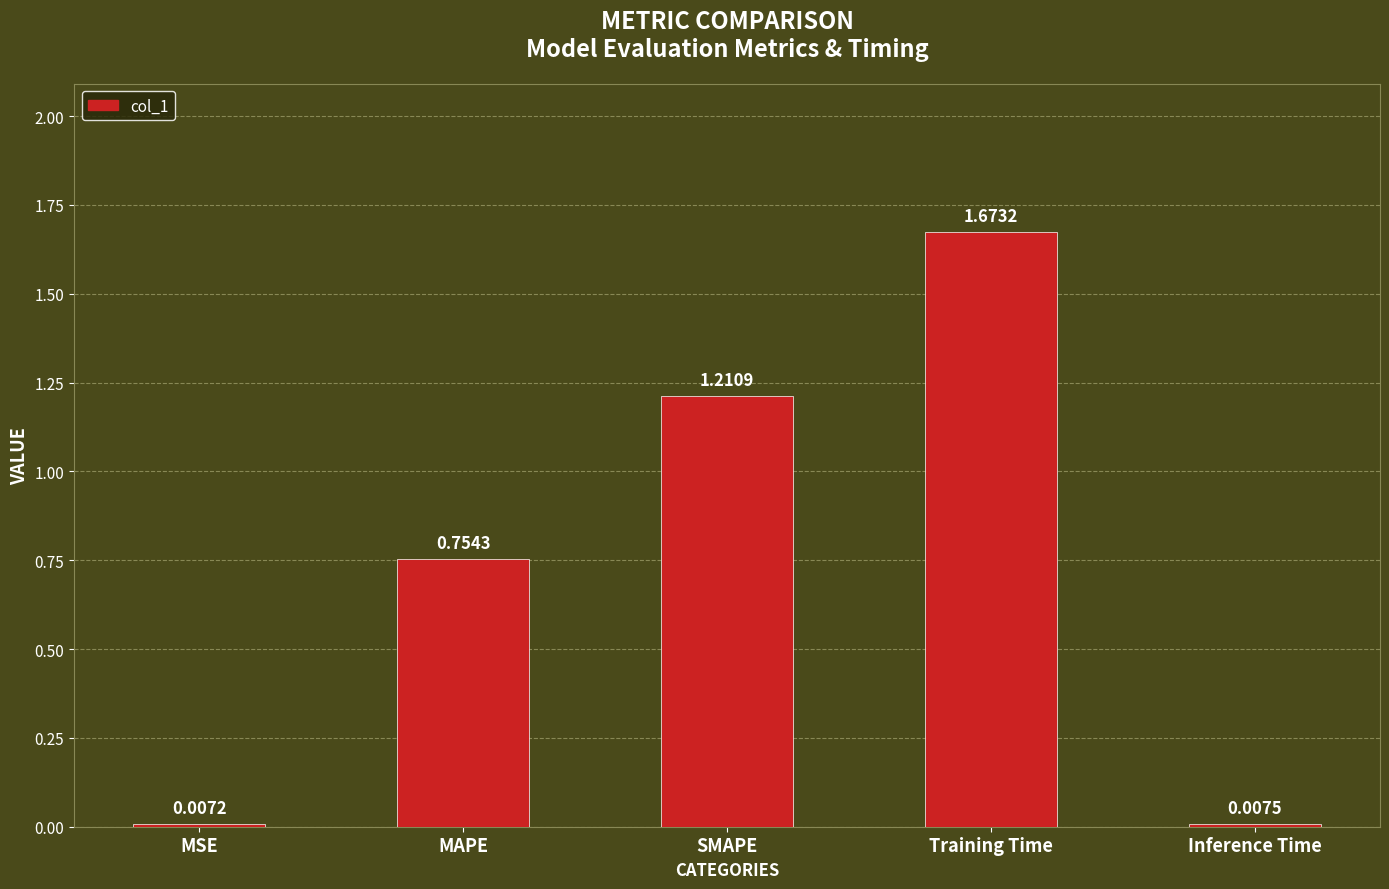

Which label corresponds to the largest value in the chart?

Training Time